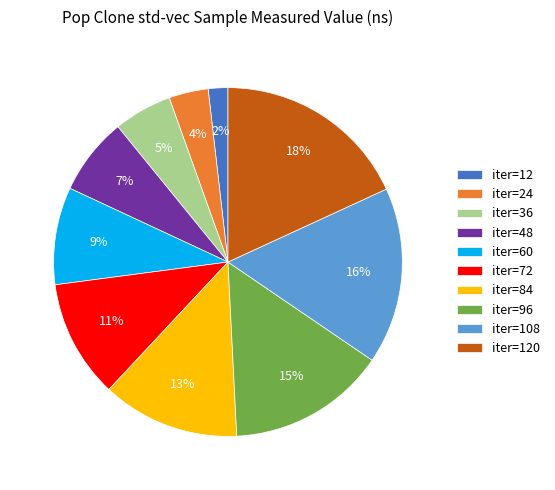

To the nearest percent, what is the difference between the largest and smallest slice percentages?

16%